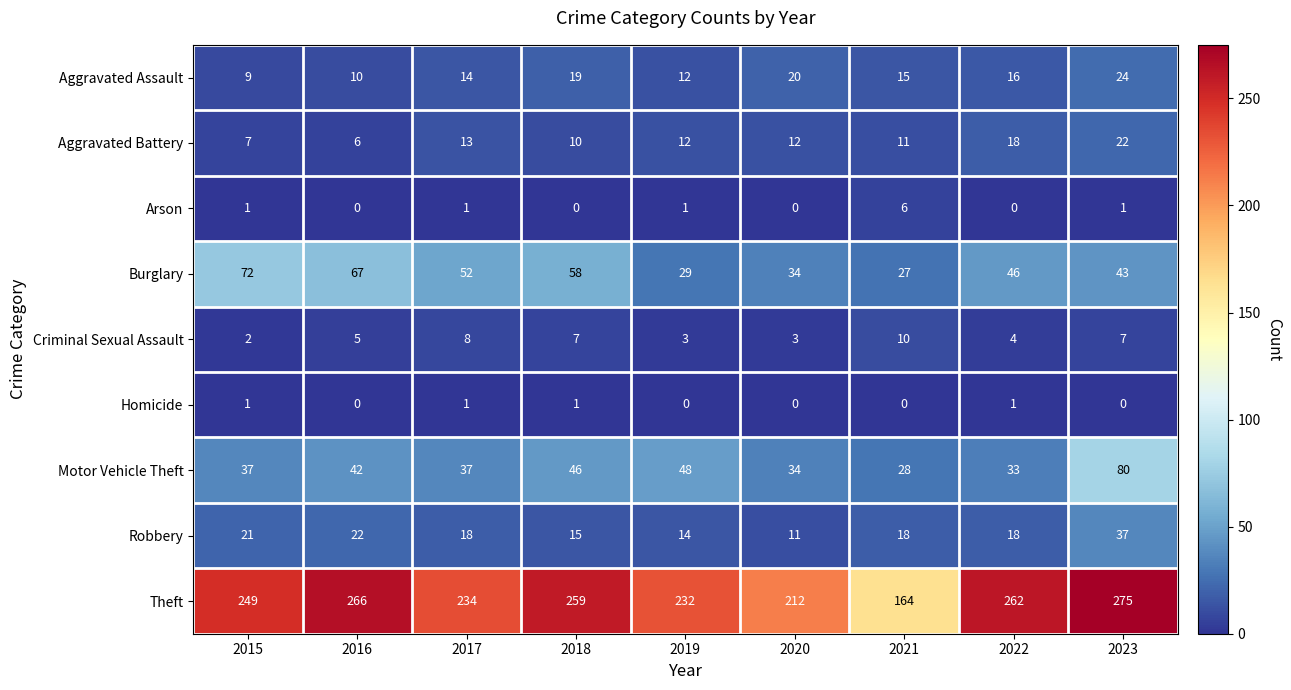

What is the difference between the second highest and second lowest values in the Burglary series?

38